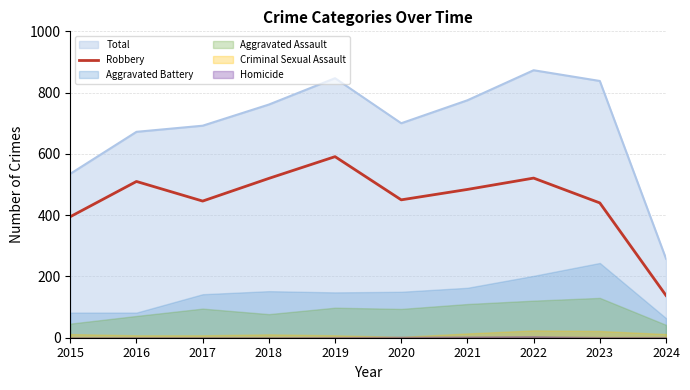

How many lines are shown in the chart?

1